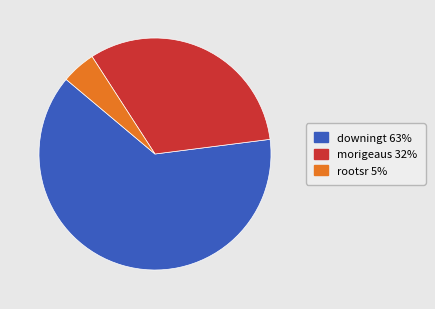

Is it true that rootsr is 5% of the pie?

True